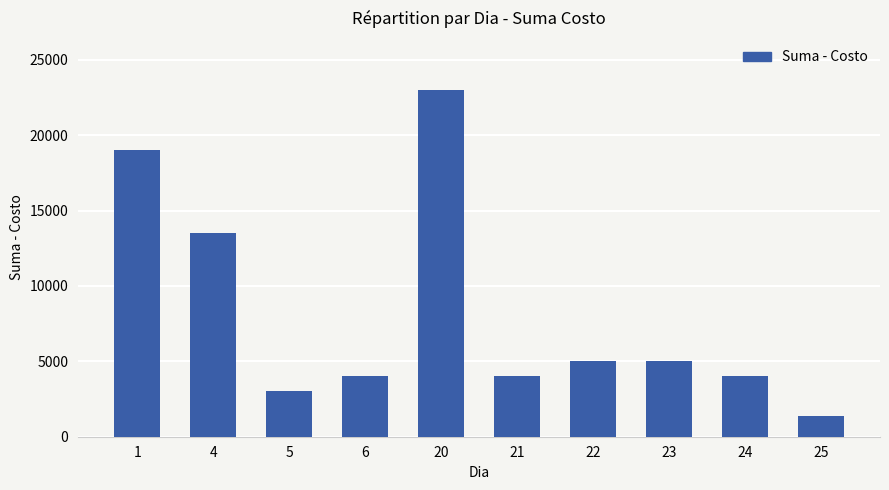

What is the difference between the maximum and minimum values?

21600